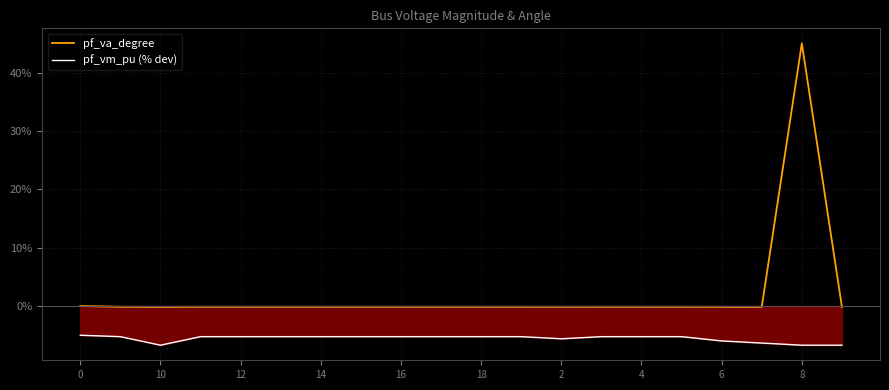

At how many categories does at least one series exceed 10?

1